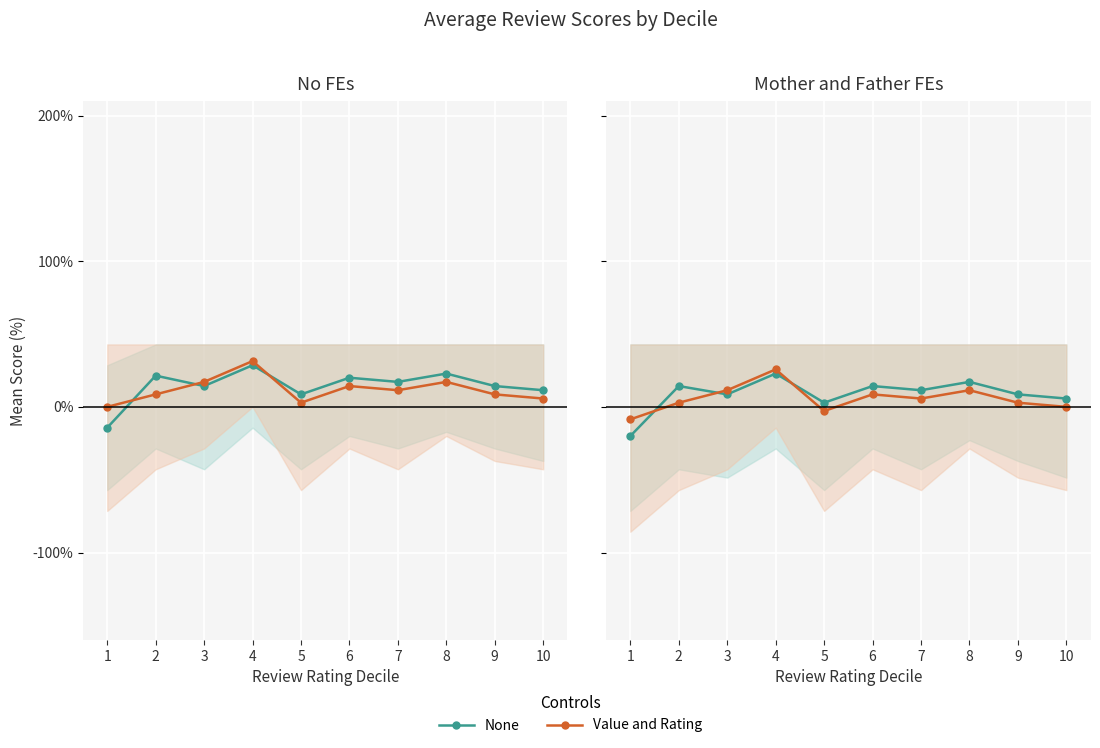

How many data points in None are above 11?

5